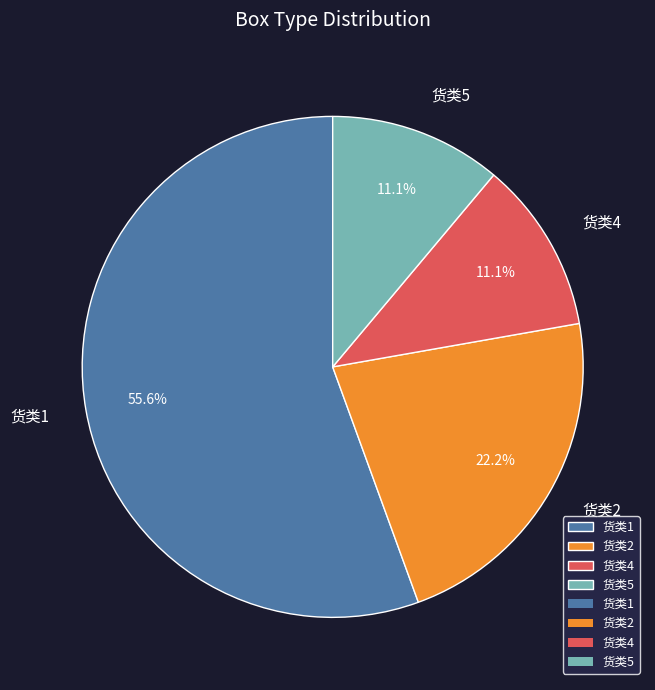

Count the number of slices in the pie.

4